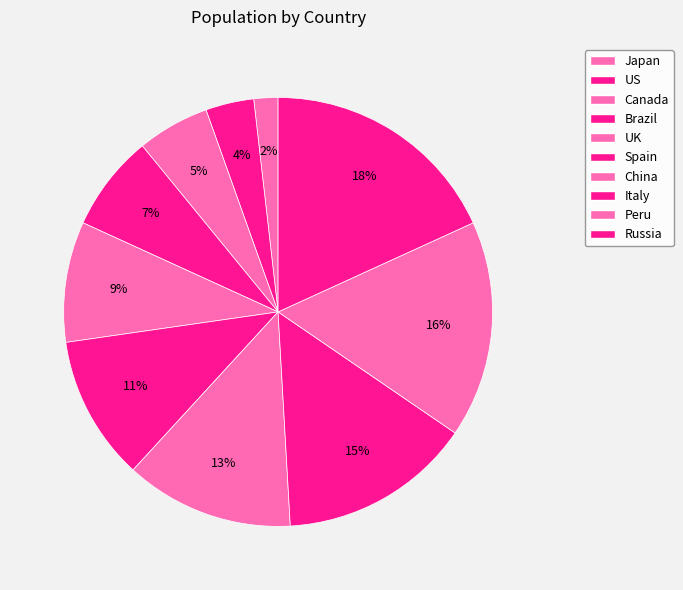

Count the number of slices in the pie.

10